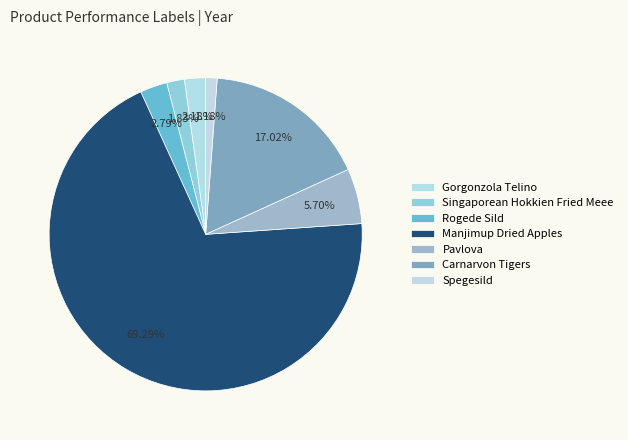

What is the majority slice?

Manjimup Dried Apples